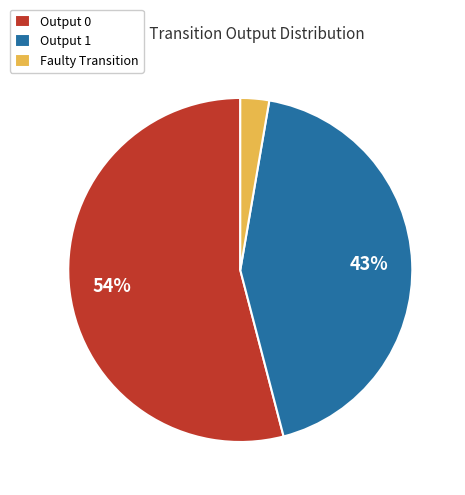

The Output 1 slice represents 57% of the pie. True or false?

False